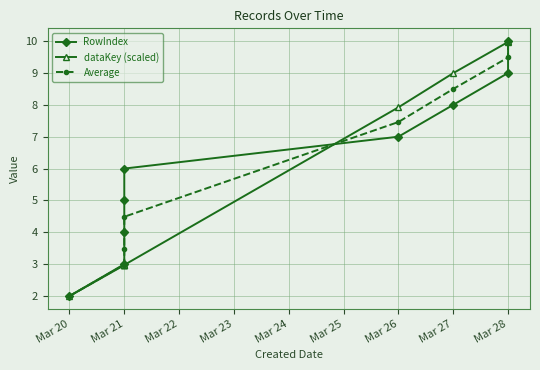

At which category is the sum across all series the highest?

Mar 28